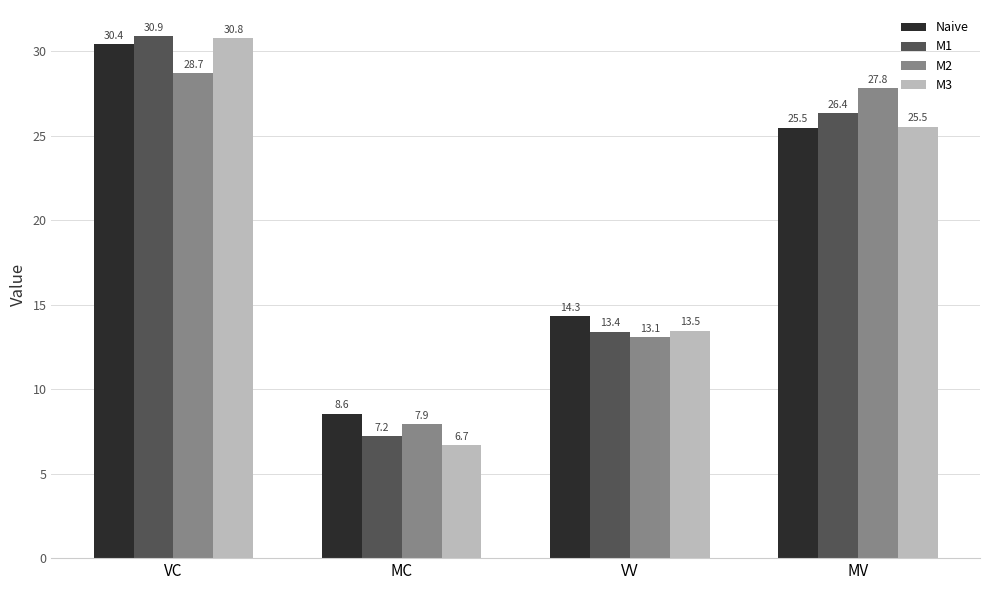

Is the value of M3 at MV greater than the value of Naive at VC?

No